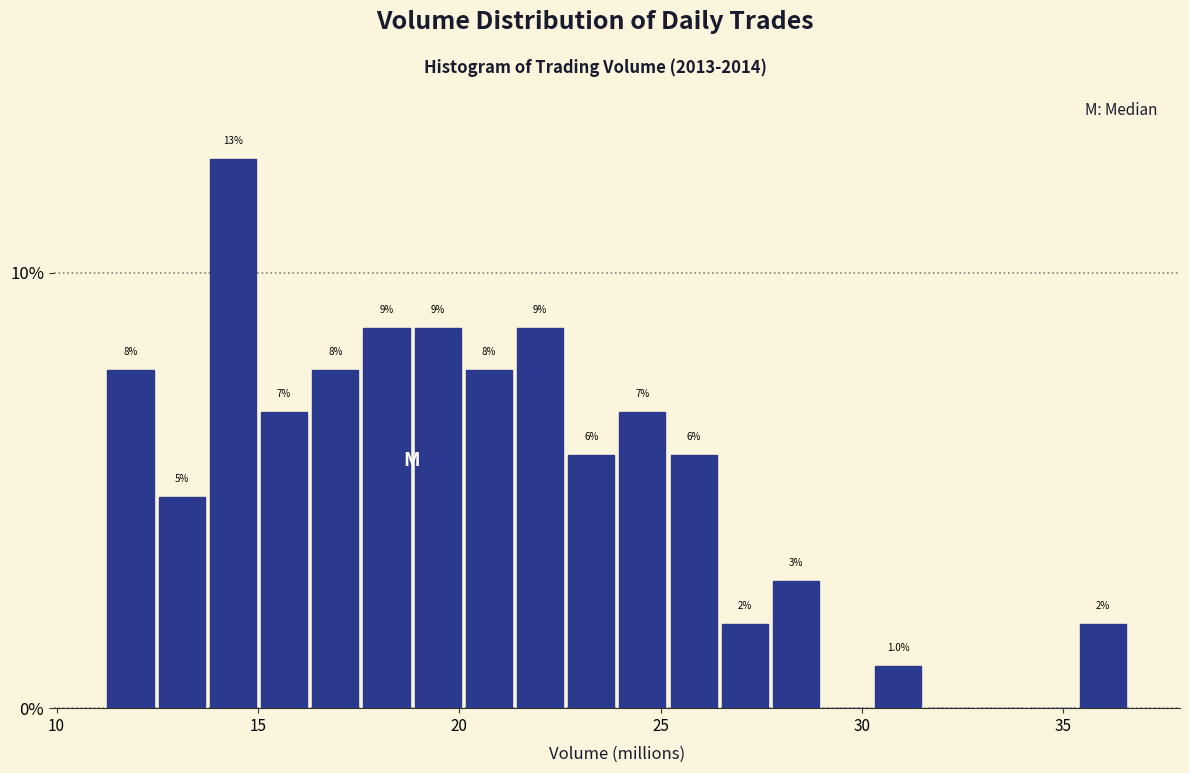

Around what value on the x-axis is the tallest bar? Give the approximate position of its centre, as read against the axis.

14.5